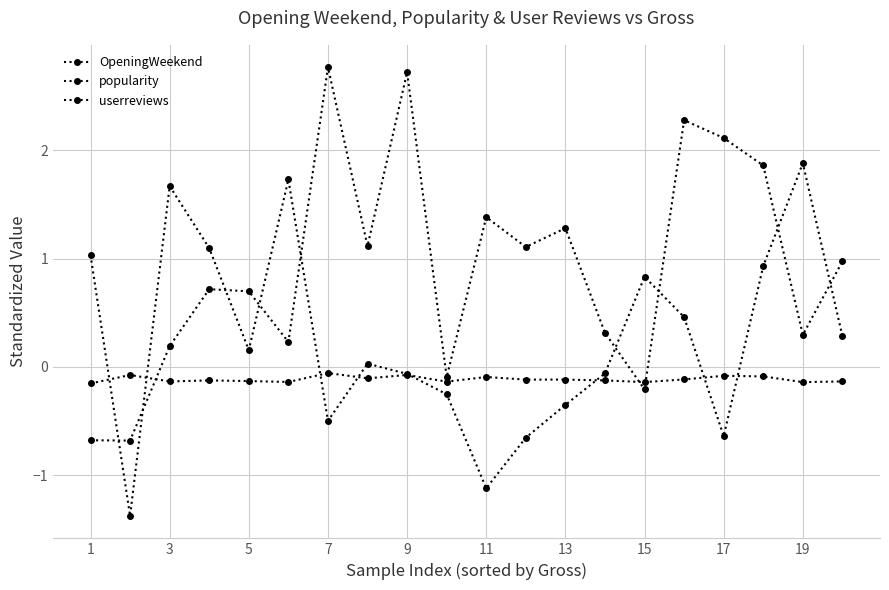

What is the difference between the maximum and minimum values in the OpeningWeekend series?

3.4